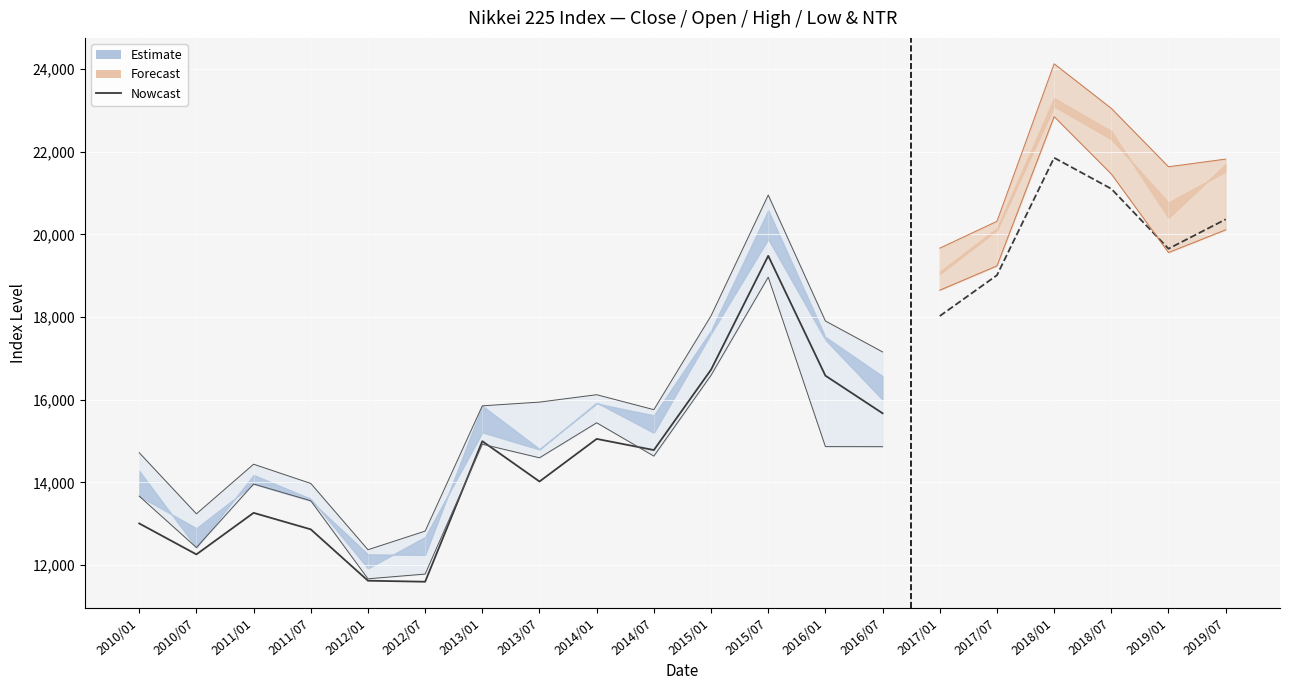

Where is the data nearest to the value 15538?

2016/07